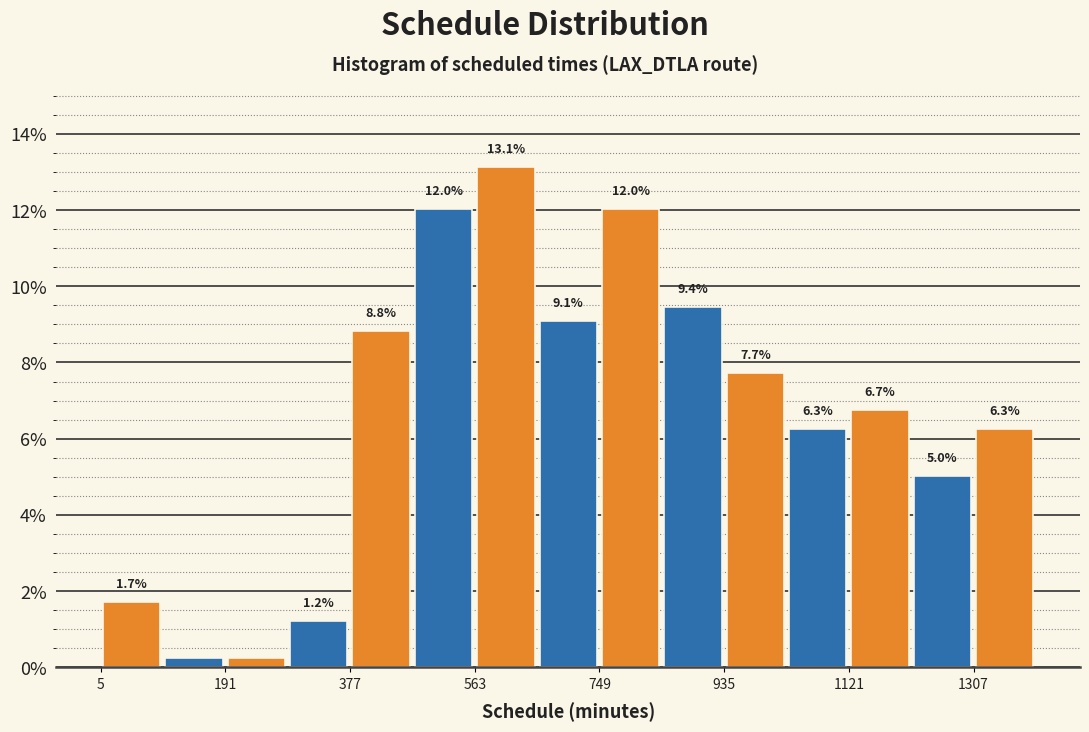

Over which range of the x-axis is the bar tallest?

560 to 660